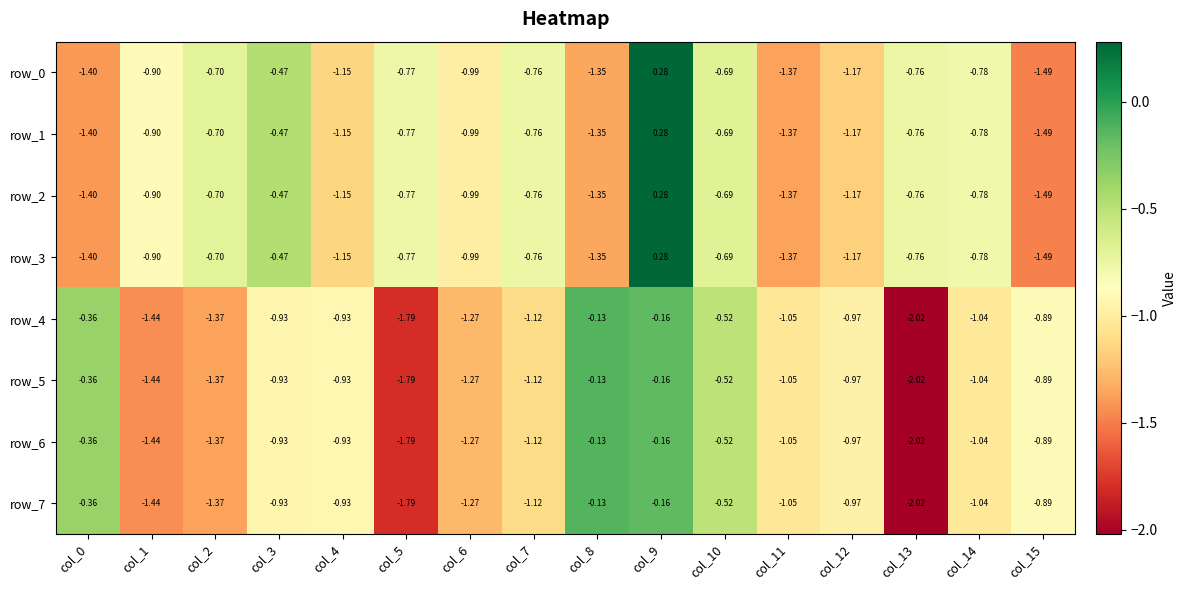

Is the value of row_2 at col_15 greater than the value of row_4 at col_13?

Yes